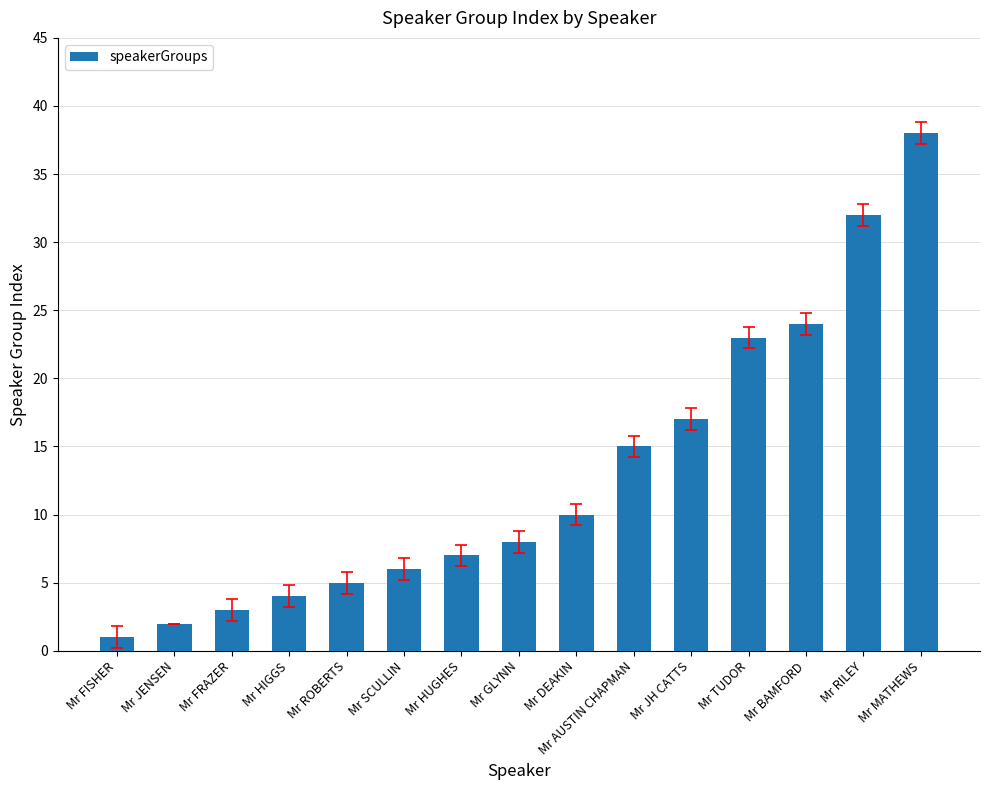

What is the sum of the values at Mr SCULLIN and Mr TUDOR?

29